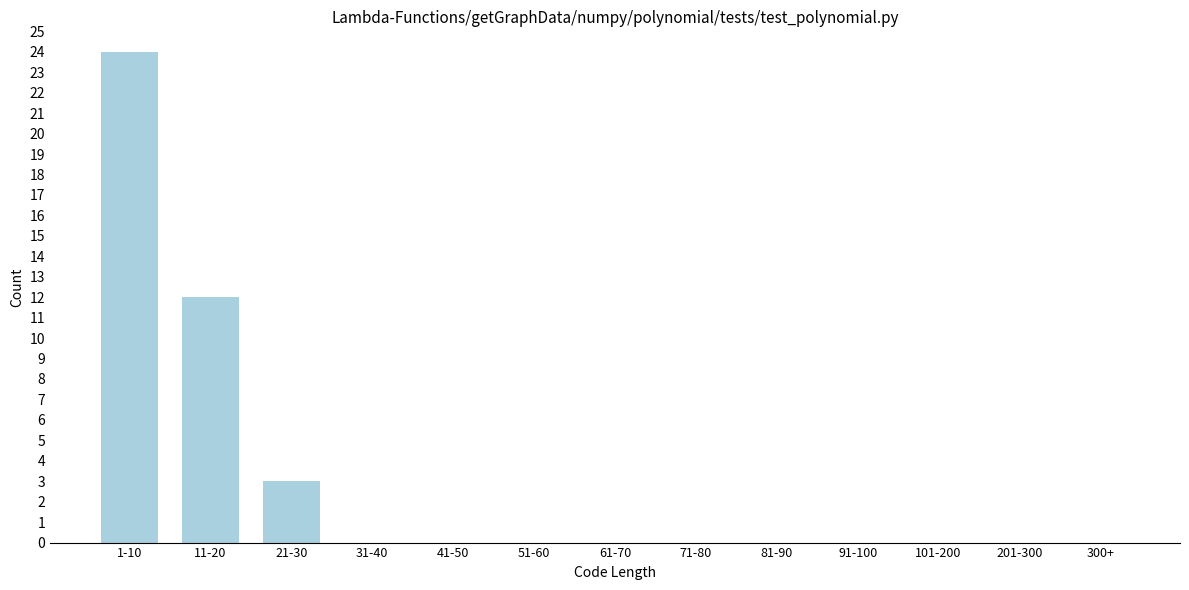

Reading left to right, list all the values displayed in this chart.

1-10=24	11-20=12	21-30=3	31-40=0	41-50=0	51-60=0	61-70=0	71-80=0	81-90=0	91-100=0	101-200=0	201-300=0	300+=0